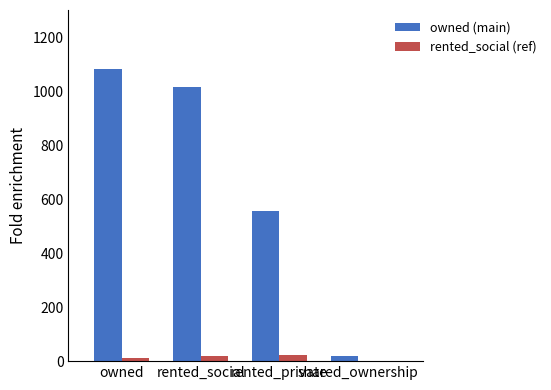

What is the maximum value shown in the chart?

1086